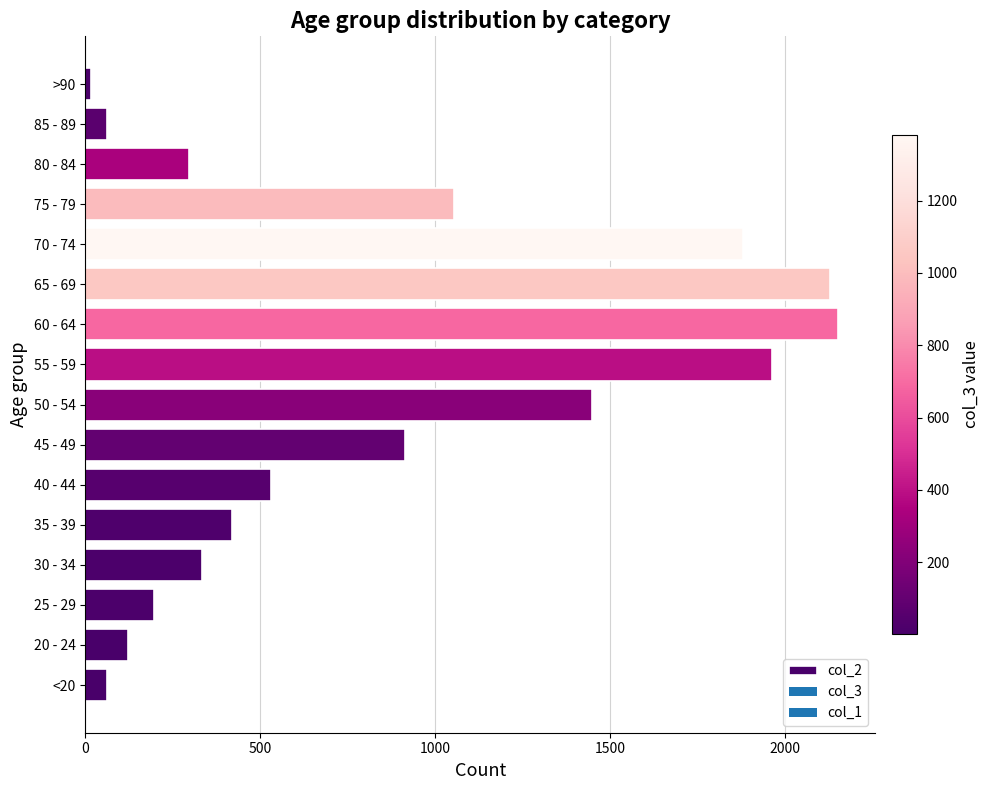

What is the difference between the maximum and minimum values?

2136